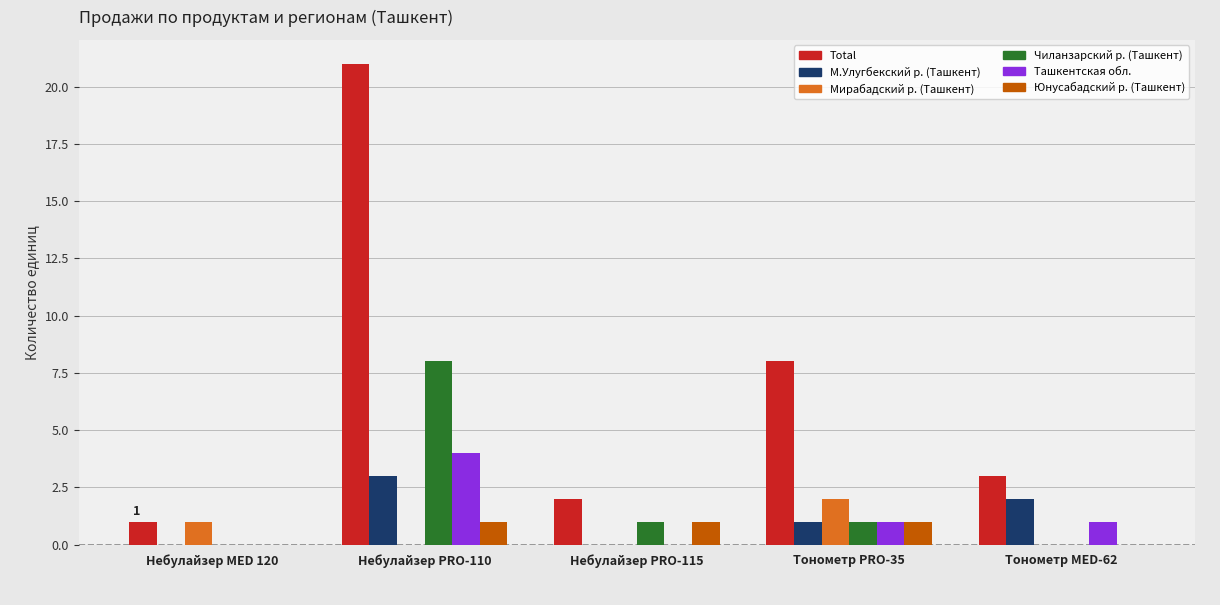

Which category has the highest value in the Ташкентская обл. series?

Небулайзер PRO-110